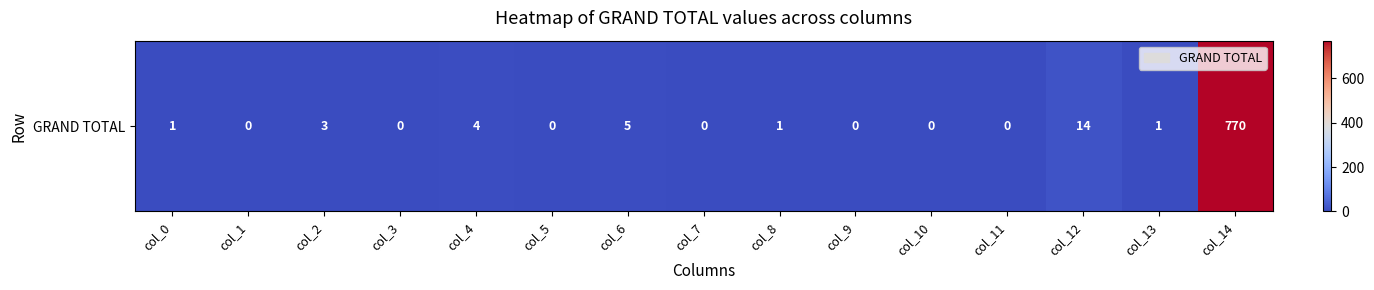

How many series are shown in this chart?

1